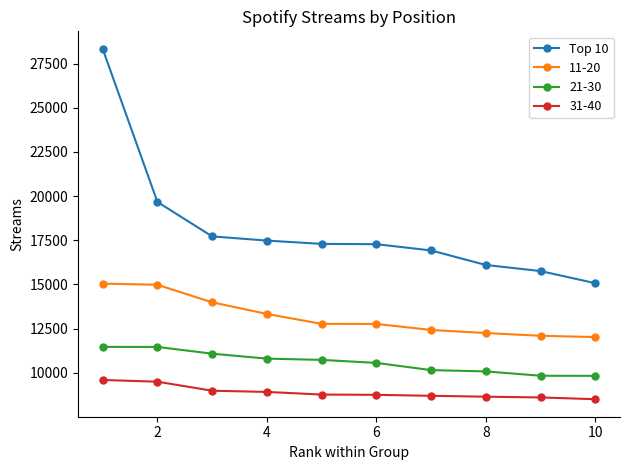

What is the difference between the maximum and minimum values in the 11-20 series?

3025